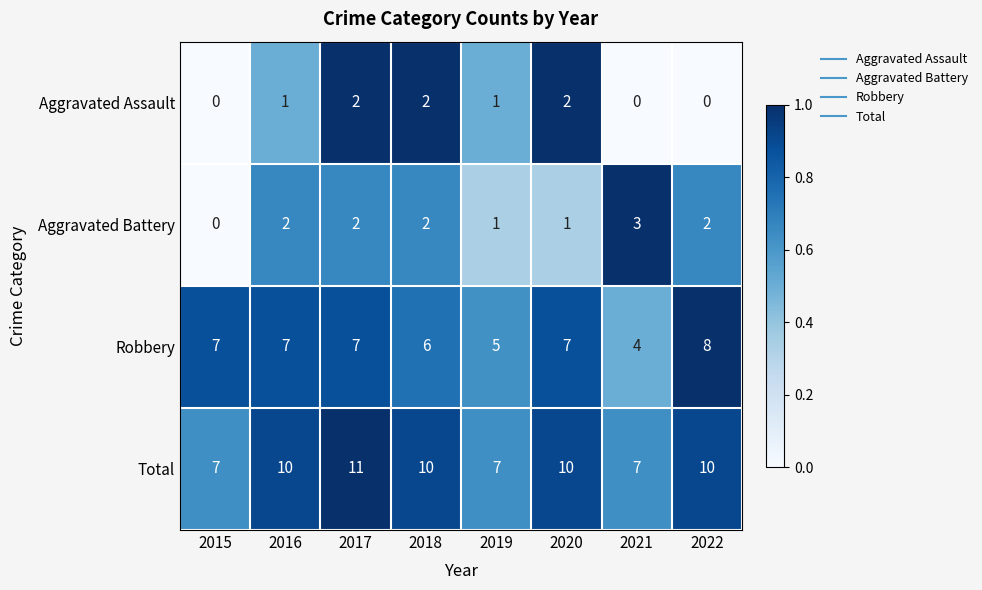

Which series has the largest total across all categories?

Total